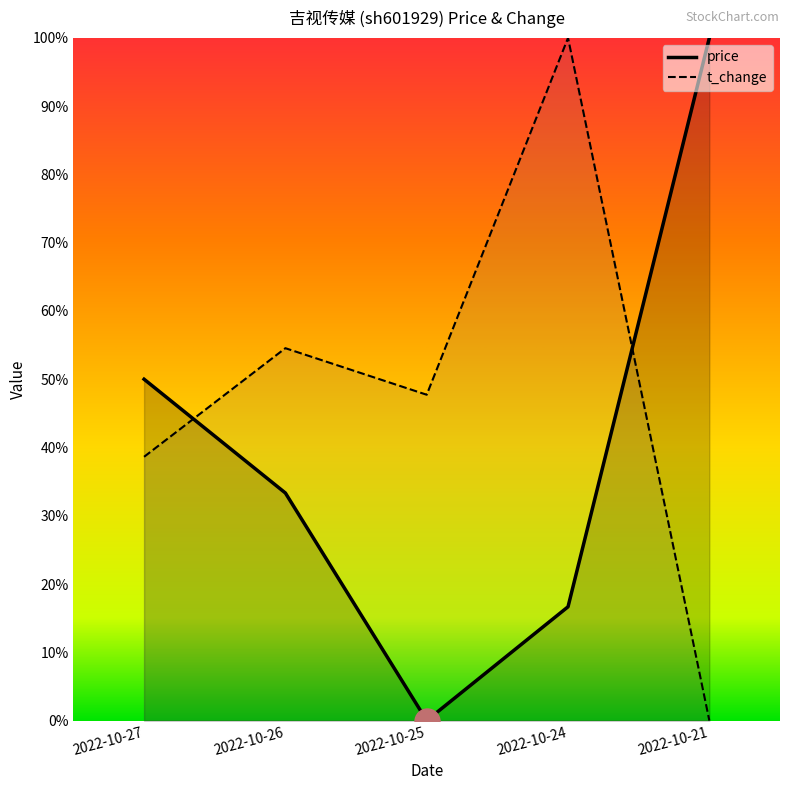

Reading left to right, extract all data points from this chart.

price: 0.5	0.3	0.0	0.2	1.0
t_change: 0.4	0.5	0.5	1.0	0.0